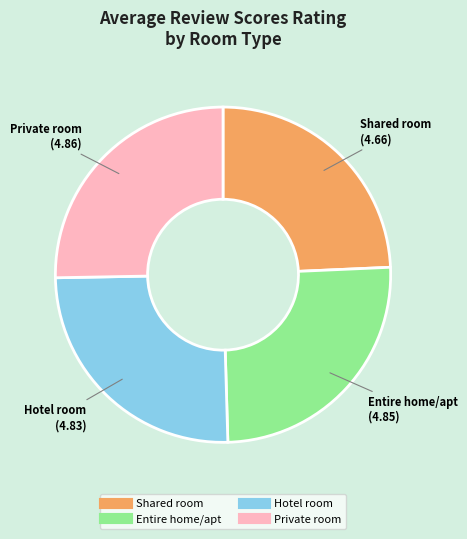

Is it true that Private room is 15% of the pie?

False